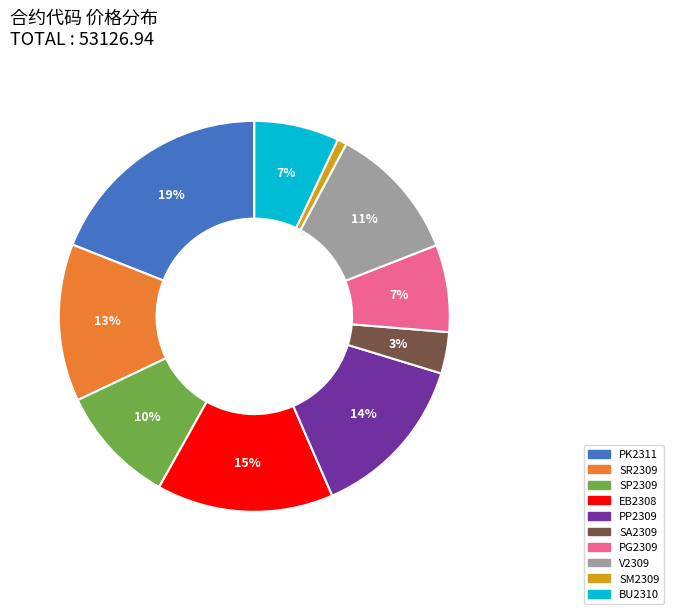

To the nearest percent, what is the difference between the largest and smallest slice percentages?

18%